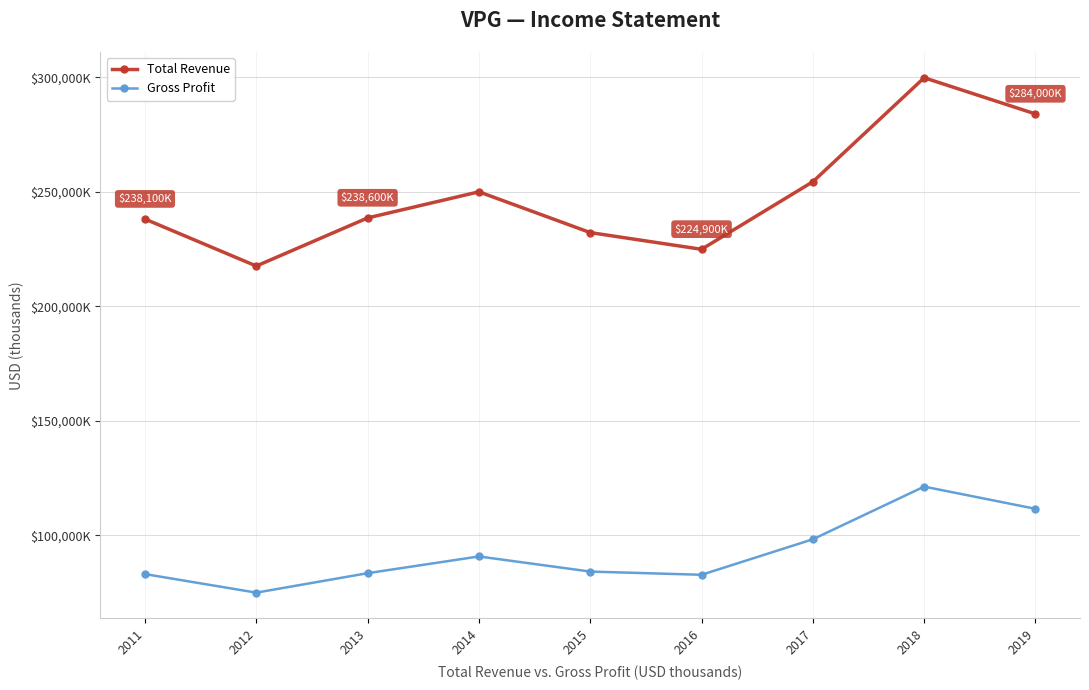

At which label does Total Revenue first exceed 238600?

2014